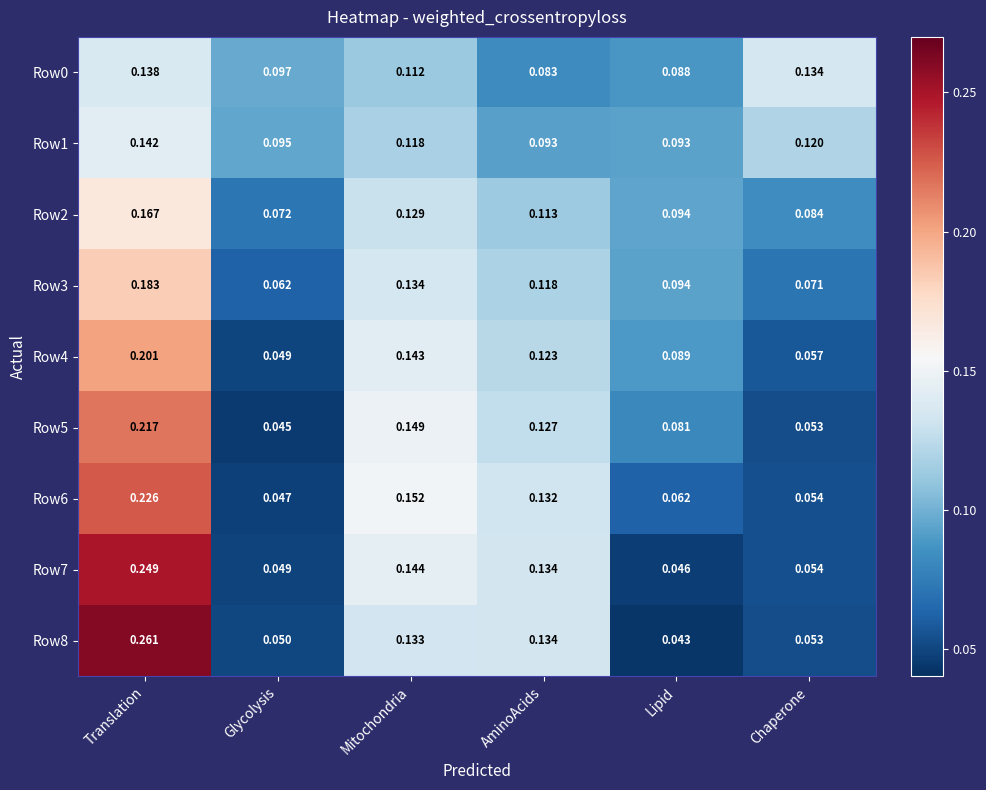

Which label corresponds to the smallest value in the chart?

Lipid